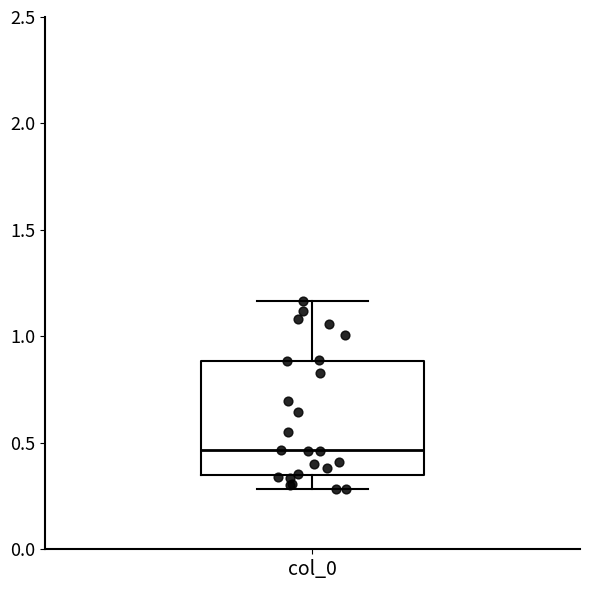

Where does the lower whisker of the box for col_0 end on the y-axis? The values are not printed on the chart, so give them approximately, as read against the axis.

0.30